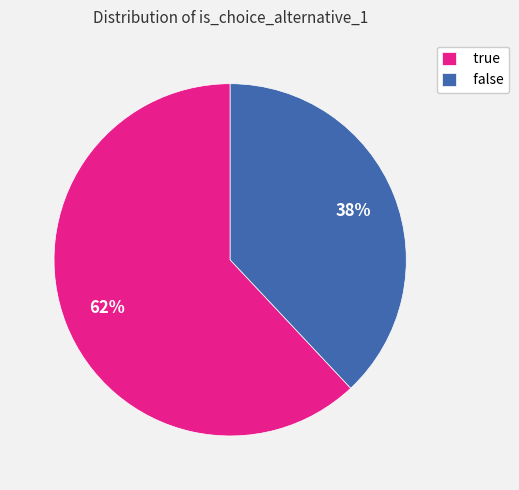

Is it true that true is 52% of the pie?

False